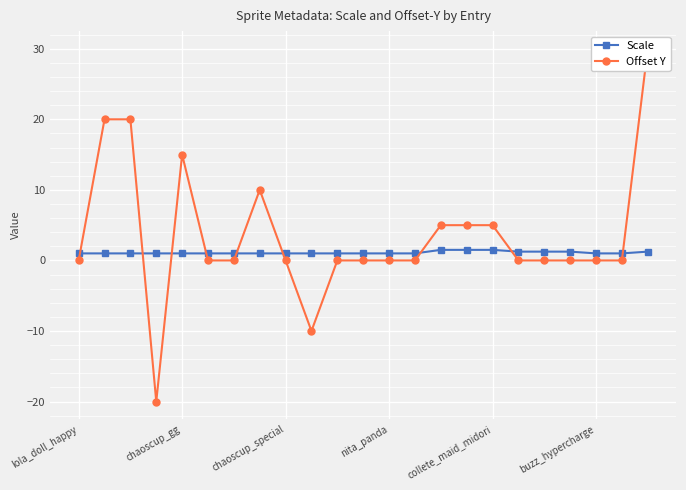

List the series in order of their overall mean, lowest first.

Scale, Offset Y